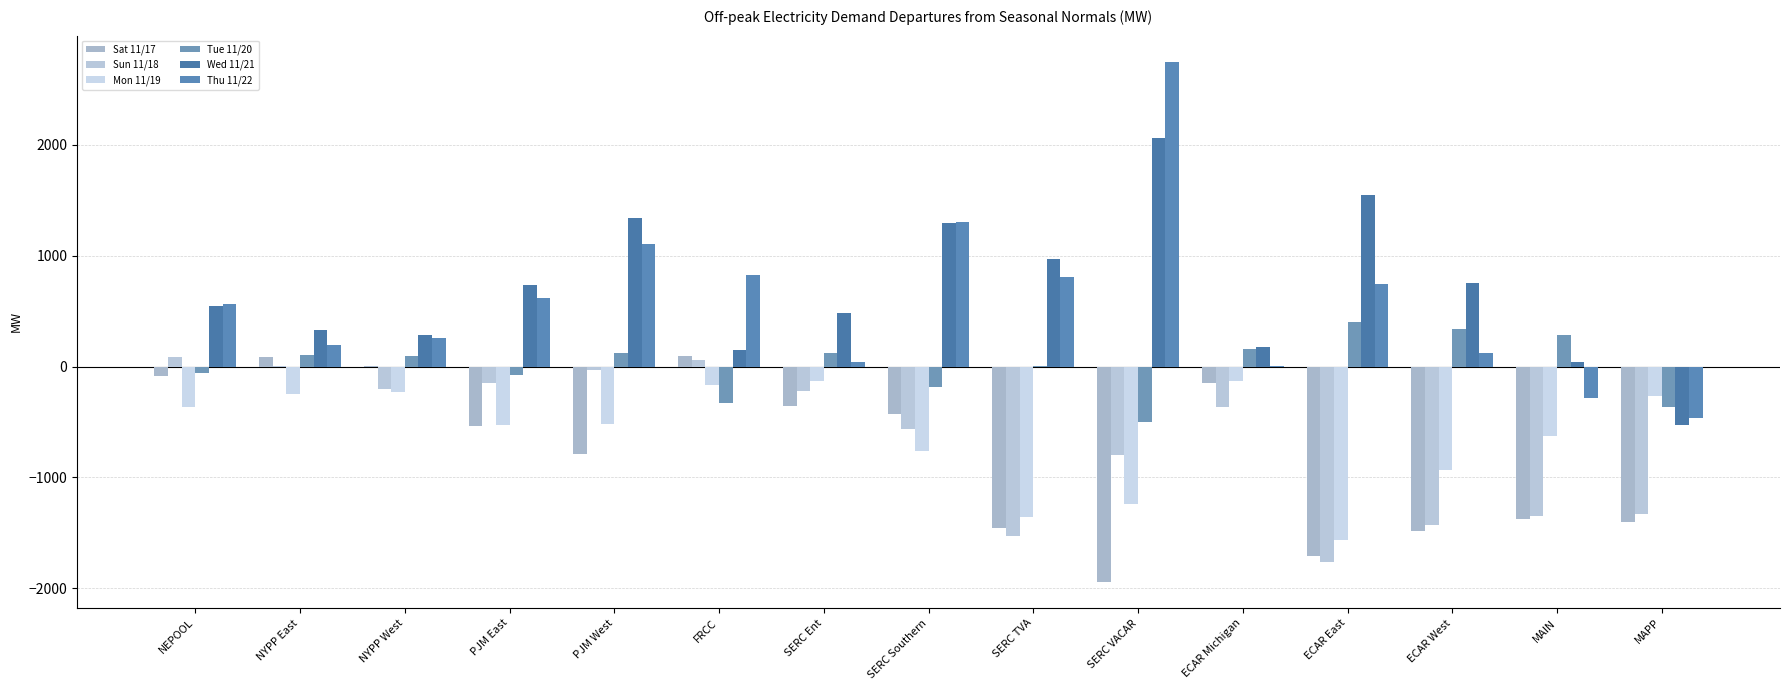

Between PJM East and ECAR West, which series saw the biggest shift?

Sun 11/18